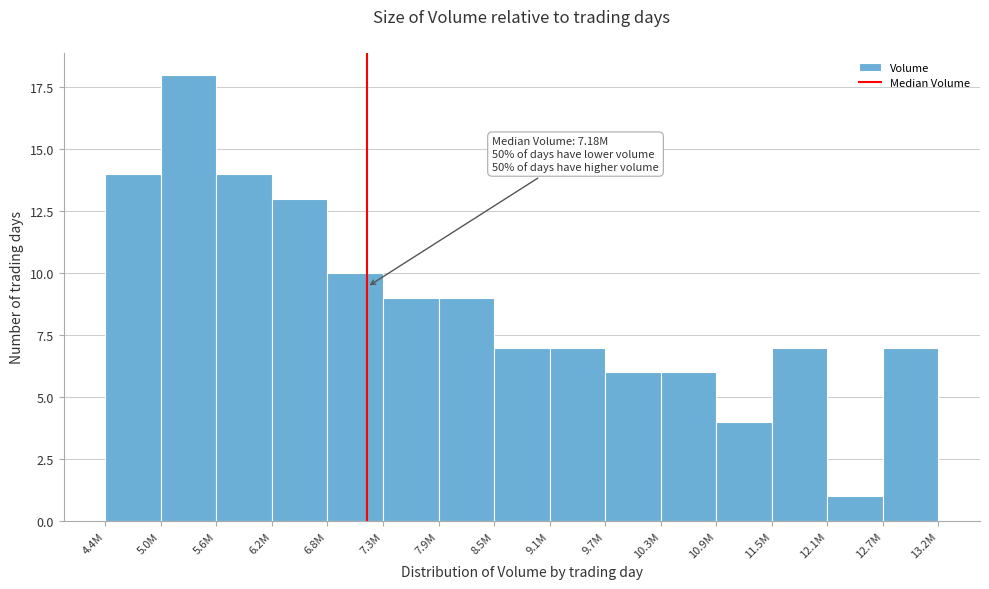

Reading left to right, extract all data points from this chart.

14	18	14	13	10	9	9	7	7	6	6	4	7	1	7